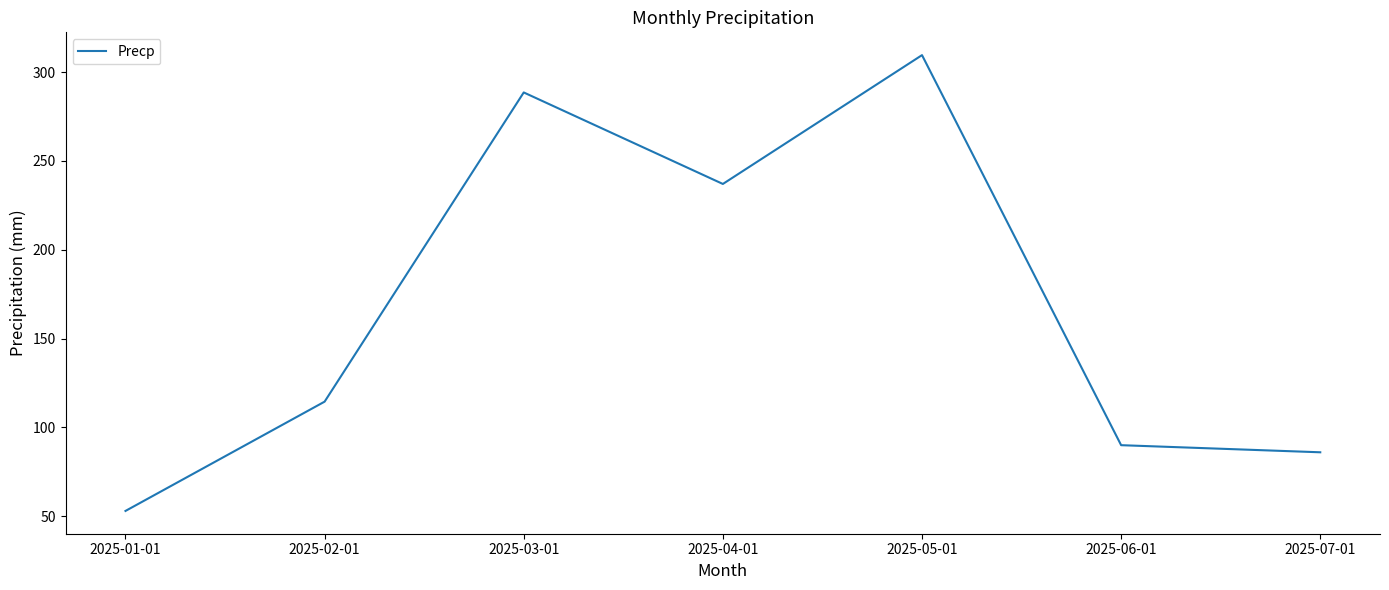

The chart shows a value of 95.0 at 2025-01-01. True or false?

False